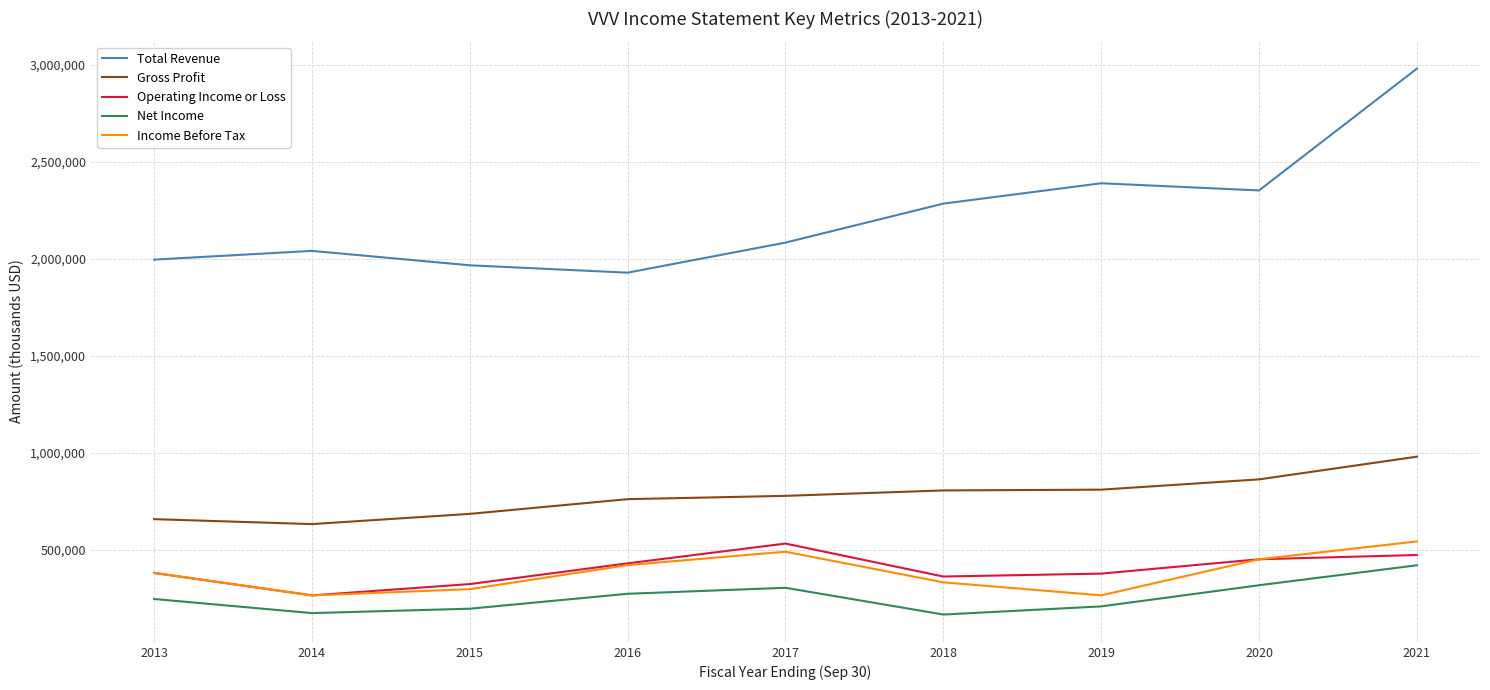

Where is the first local minimum for Income Before Tax?

2014